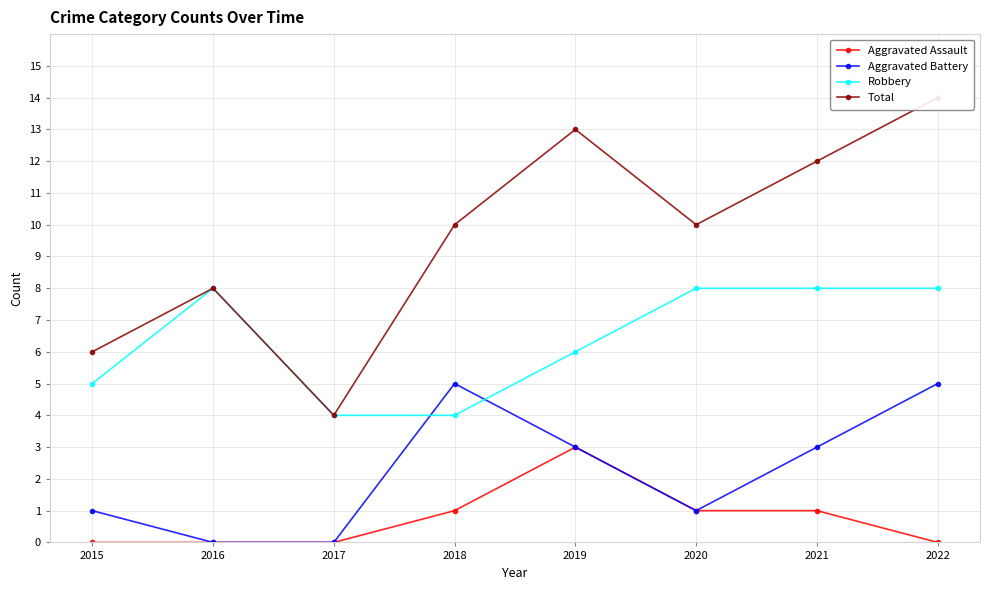

True or false: Robbery has a value of 1 at 2017.

False